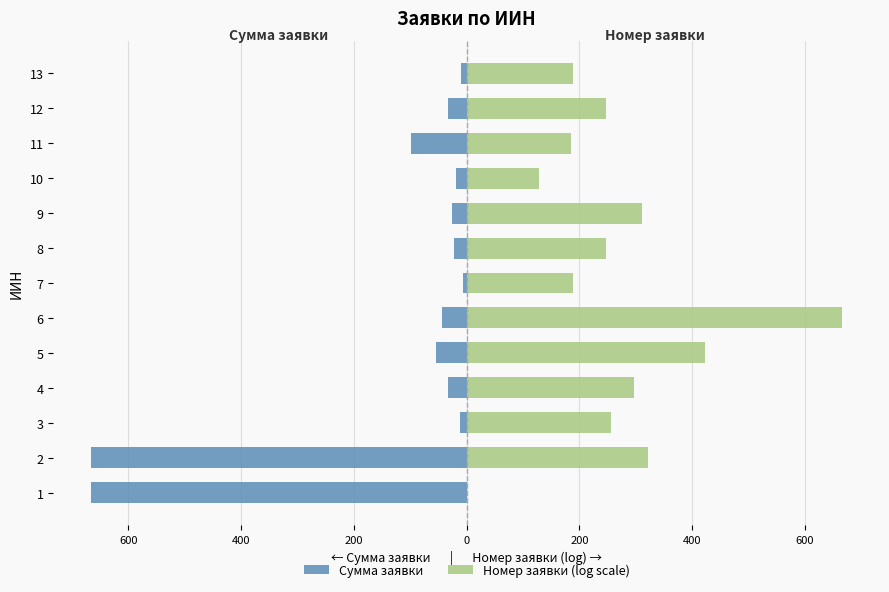

What is the difference between the second highest and second lowest values in the Номер заявки (log scale) series?

294.0